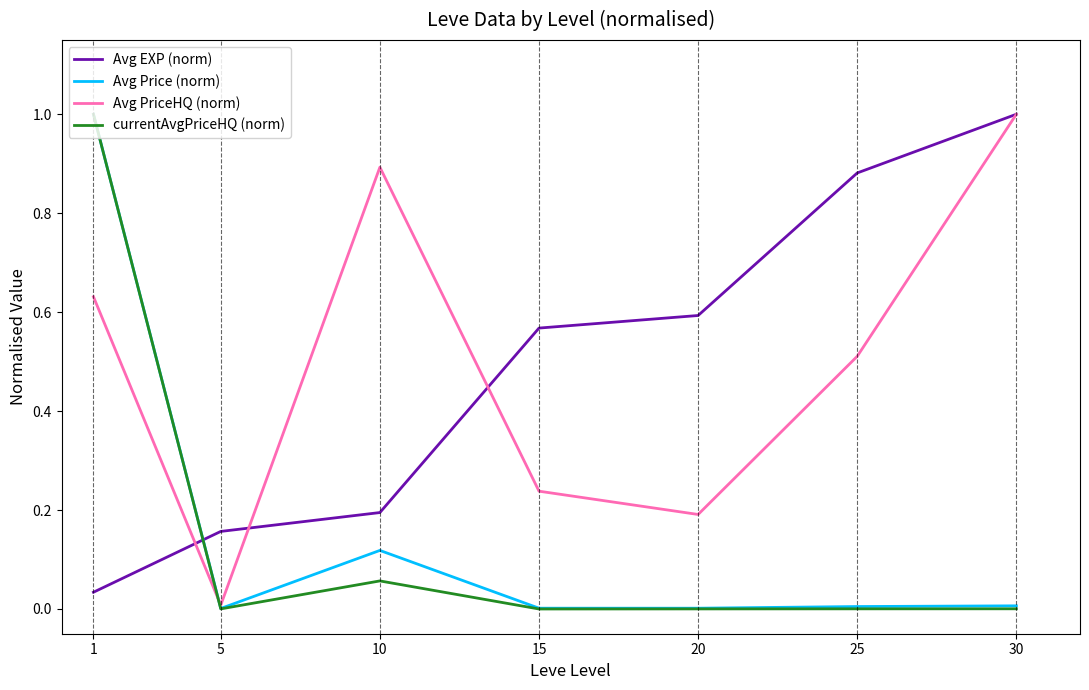

Is the value of Avg EXP (norm) at 30 greater than the value of Avg PriceHQ (norm) at 5?

Yes